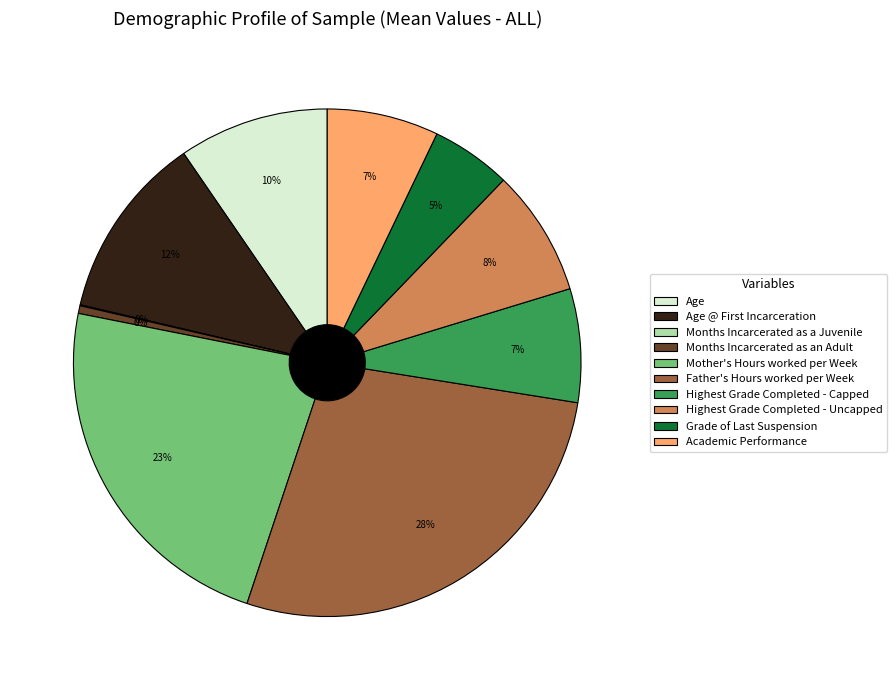

To the nearest percent, what percentage of the pie is Highest Grade Completed - Uncapped?

8%